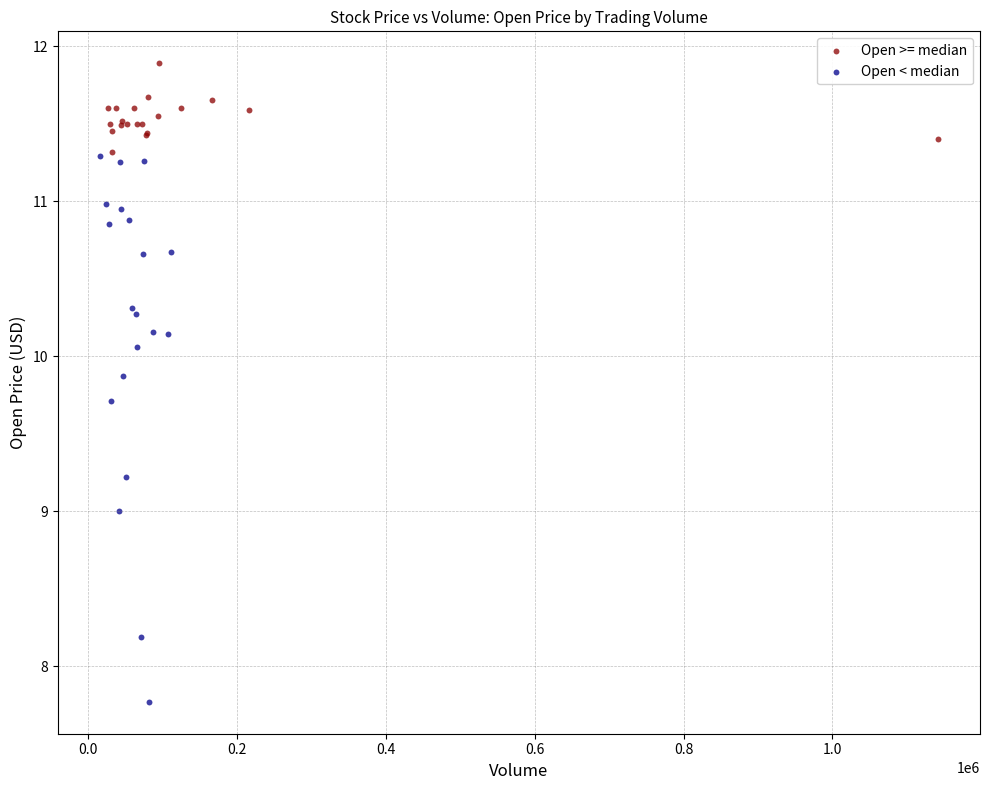

Which series reaches the maximum Y coordinate?

Open >= median